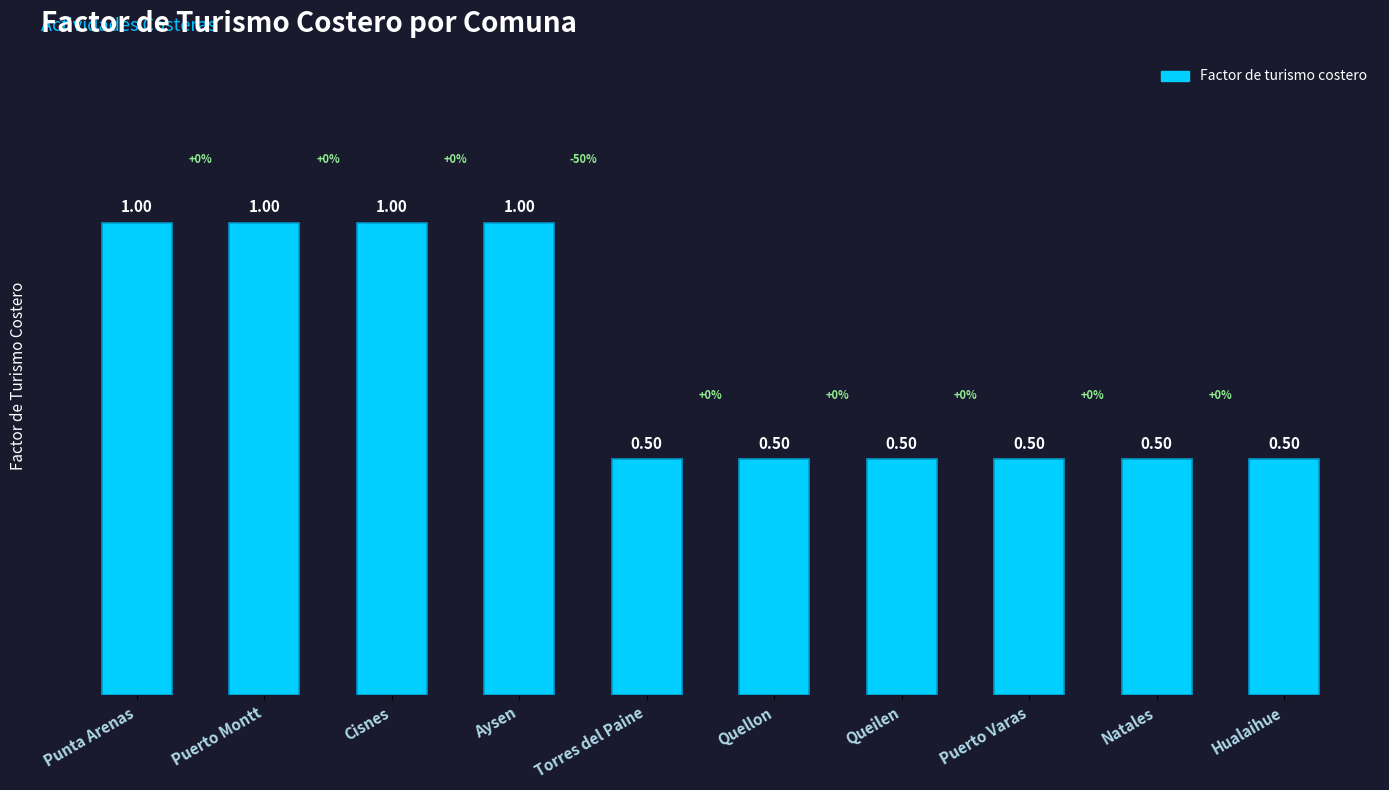

Approximately how many times larger is the value at Punta Arenas compared to Cisnes?

1.0